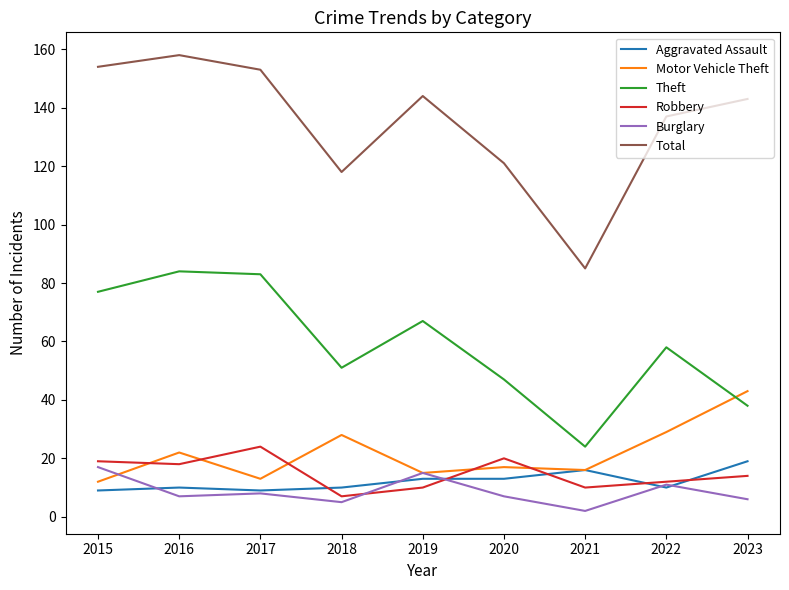

What is the spread (max minus min) of values at 2019?

134